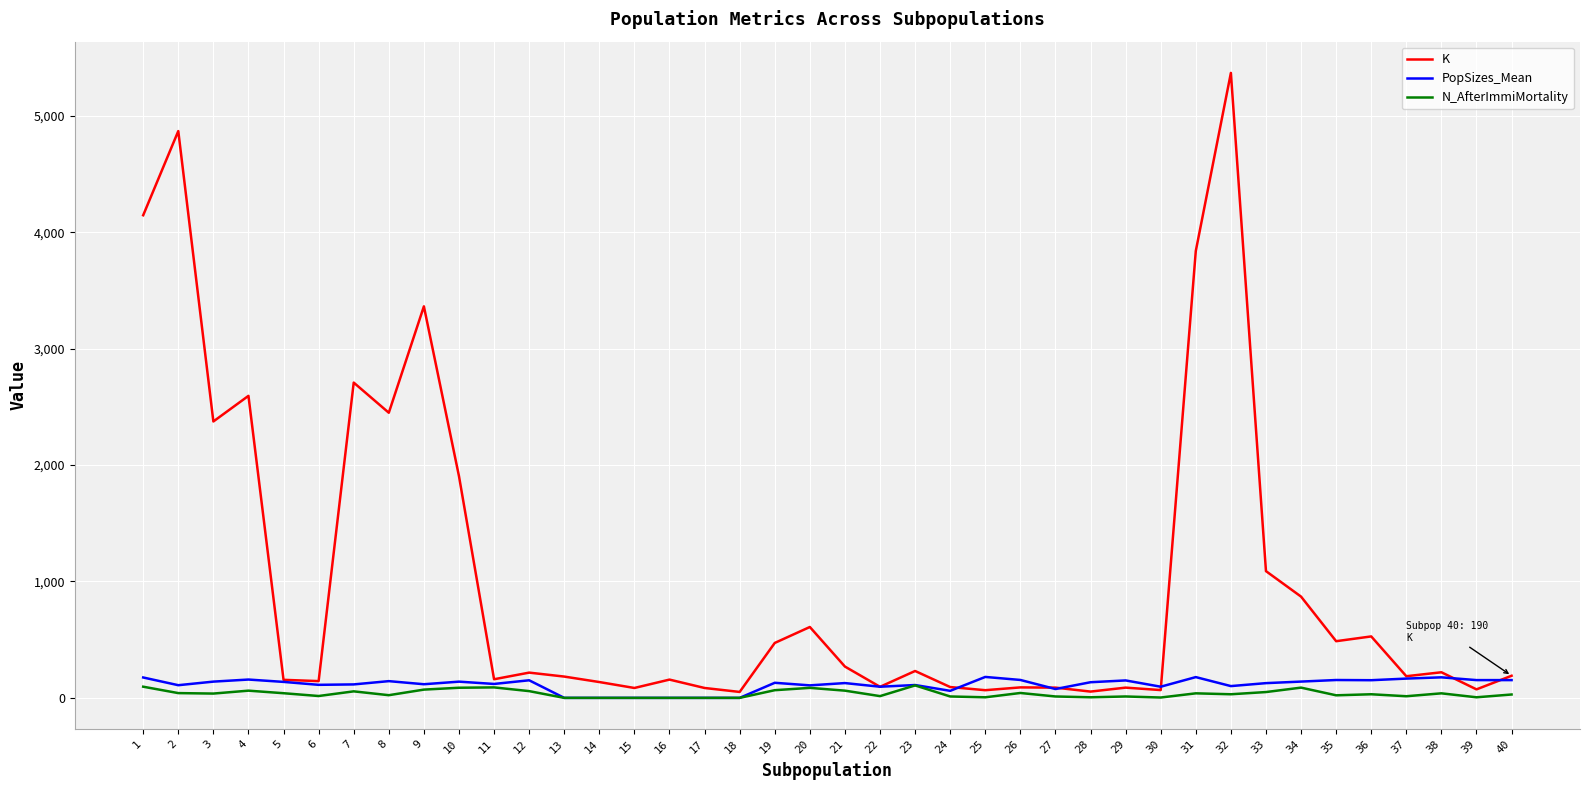

Is the value of K at 20 greater than the value of PopSizes_Mean at 29?

Yes